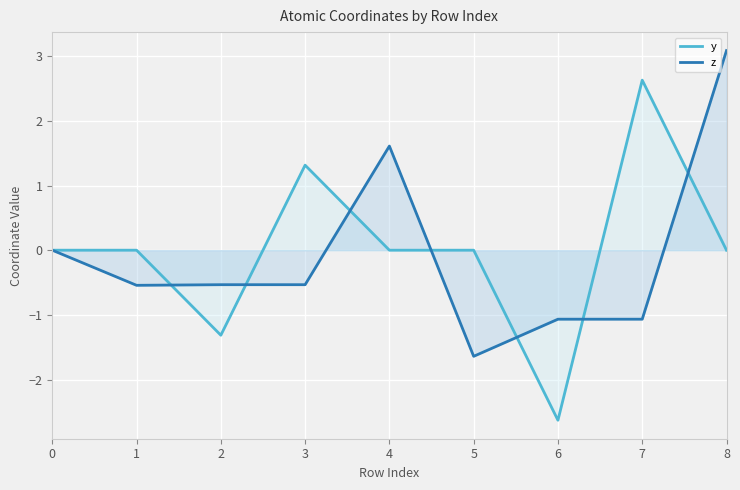

What is the approximate value of y at 6?

-2.6